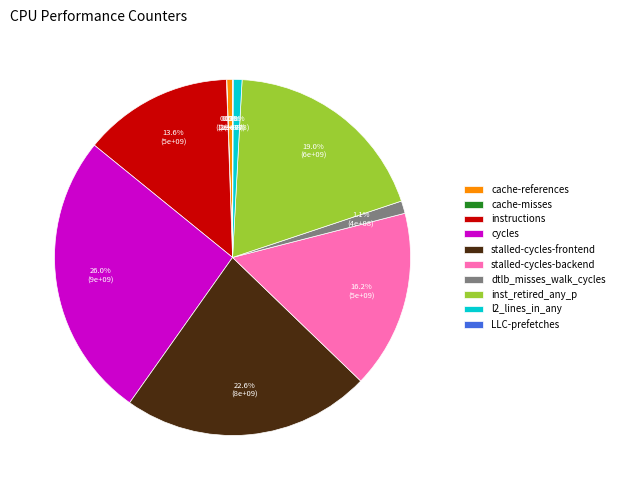

What is the ratio of the value at stalled-cycles-frontend to the value at l2_lines_in_any?

28.4